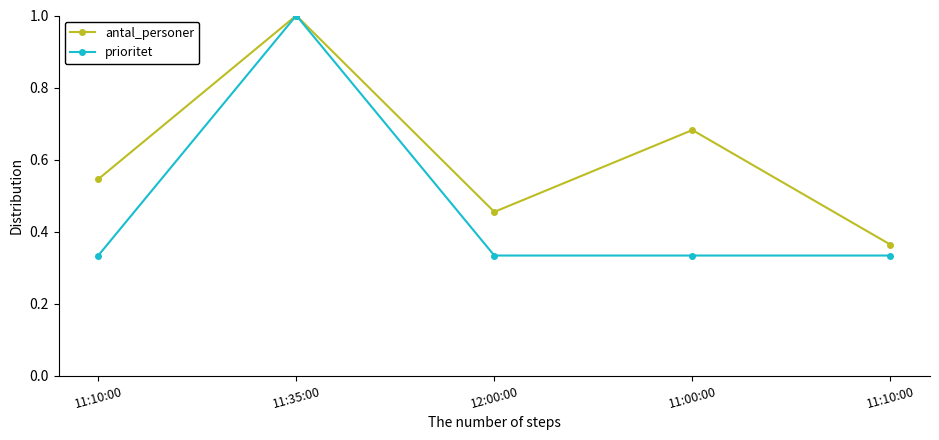

Which has a higher value, 12:00:00 or 11:00:00?

11:00:00